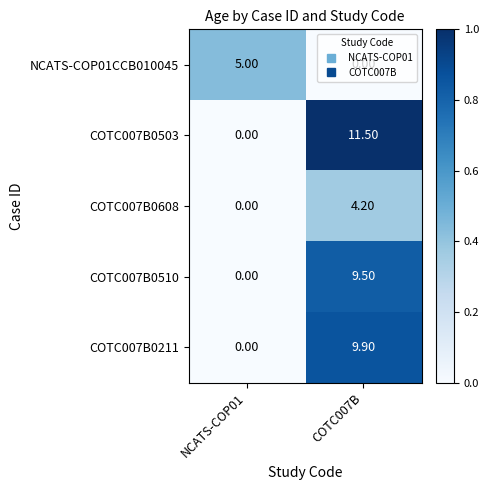

What is the total value across all series at NCATS-COP01?

5.0